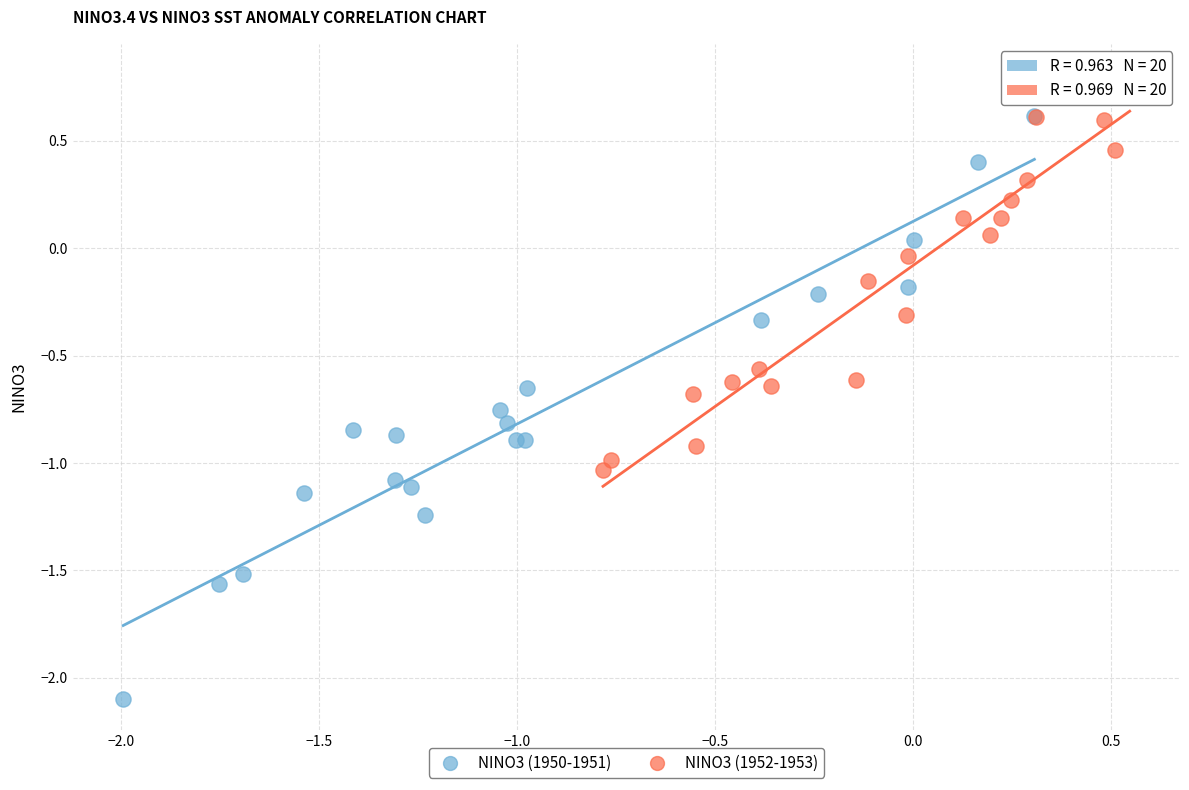

Which series has the largest Y range (max minus min)?

NINO3 (1950-1951)